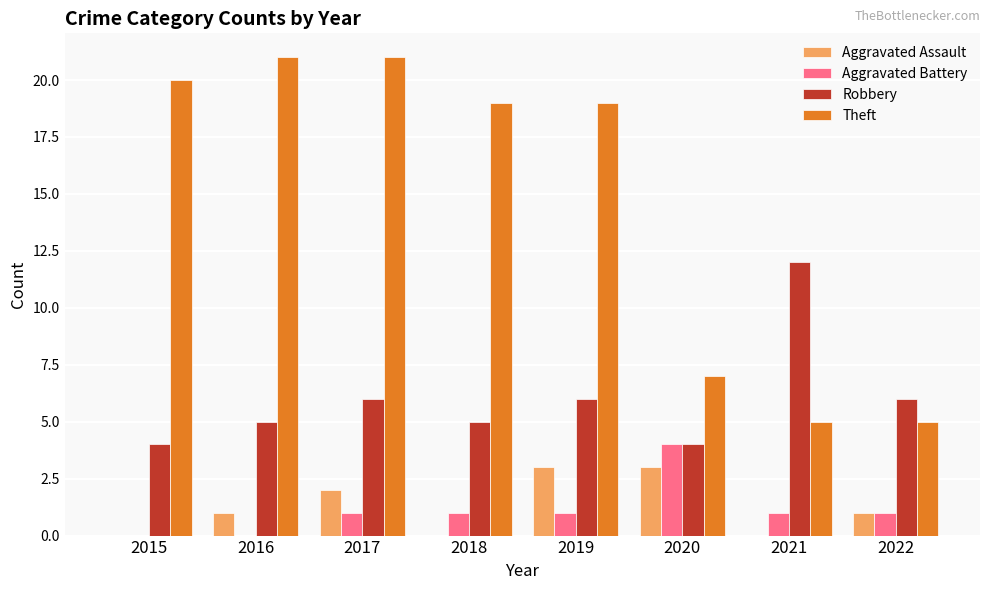

Which series changed the most between 2019 and 2022?

Theft